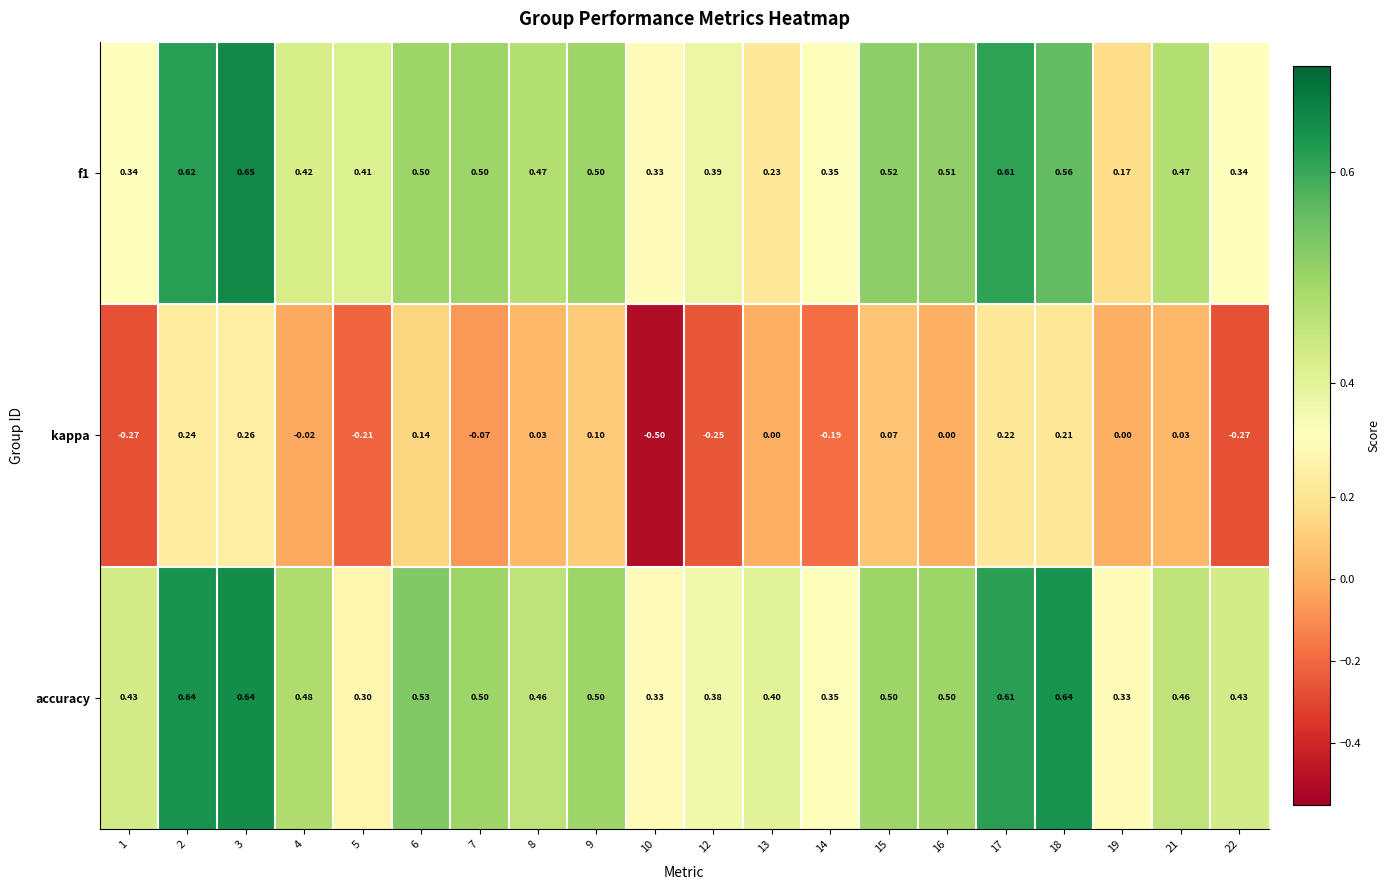

Which series changed the most between 9 and 15?

kappa